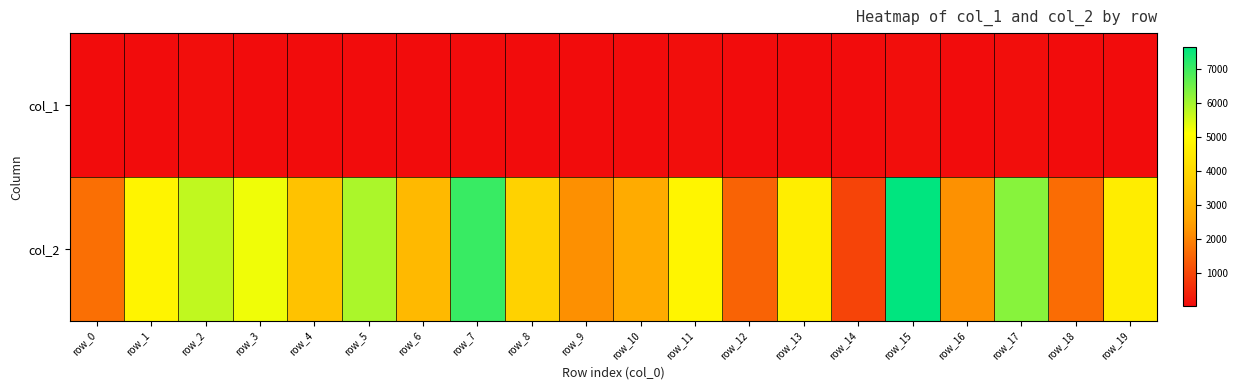

What is the total value across all series at row_10?

2735